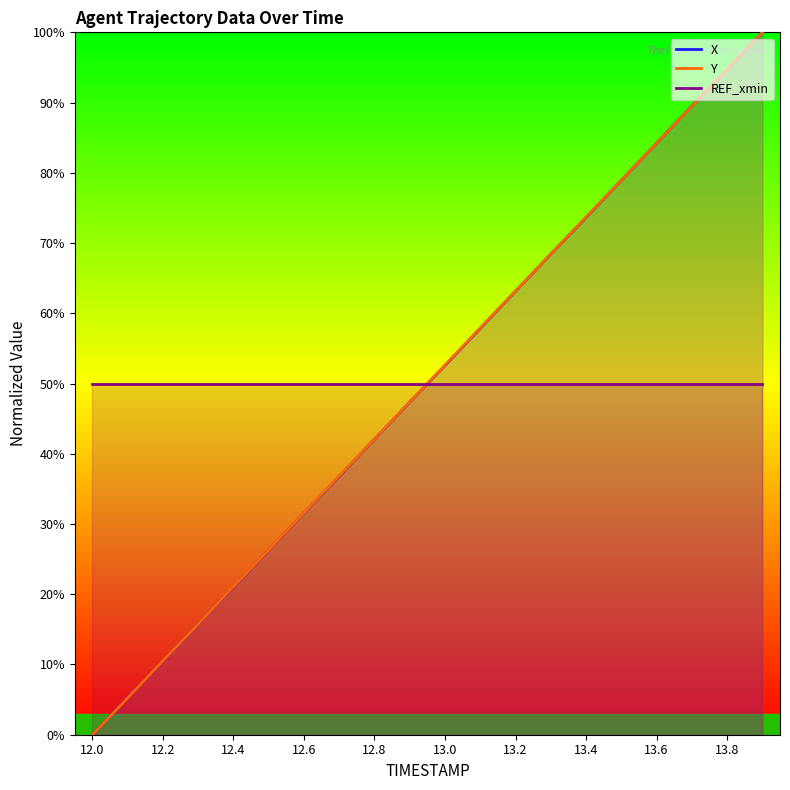

True or false: Y and X cross at least once.

True